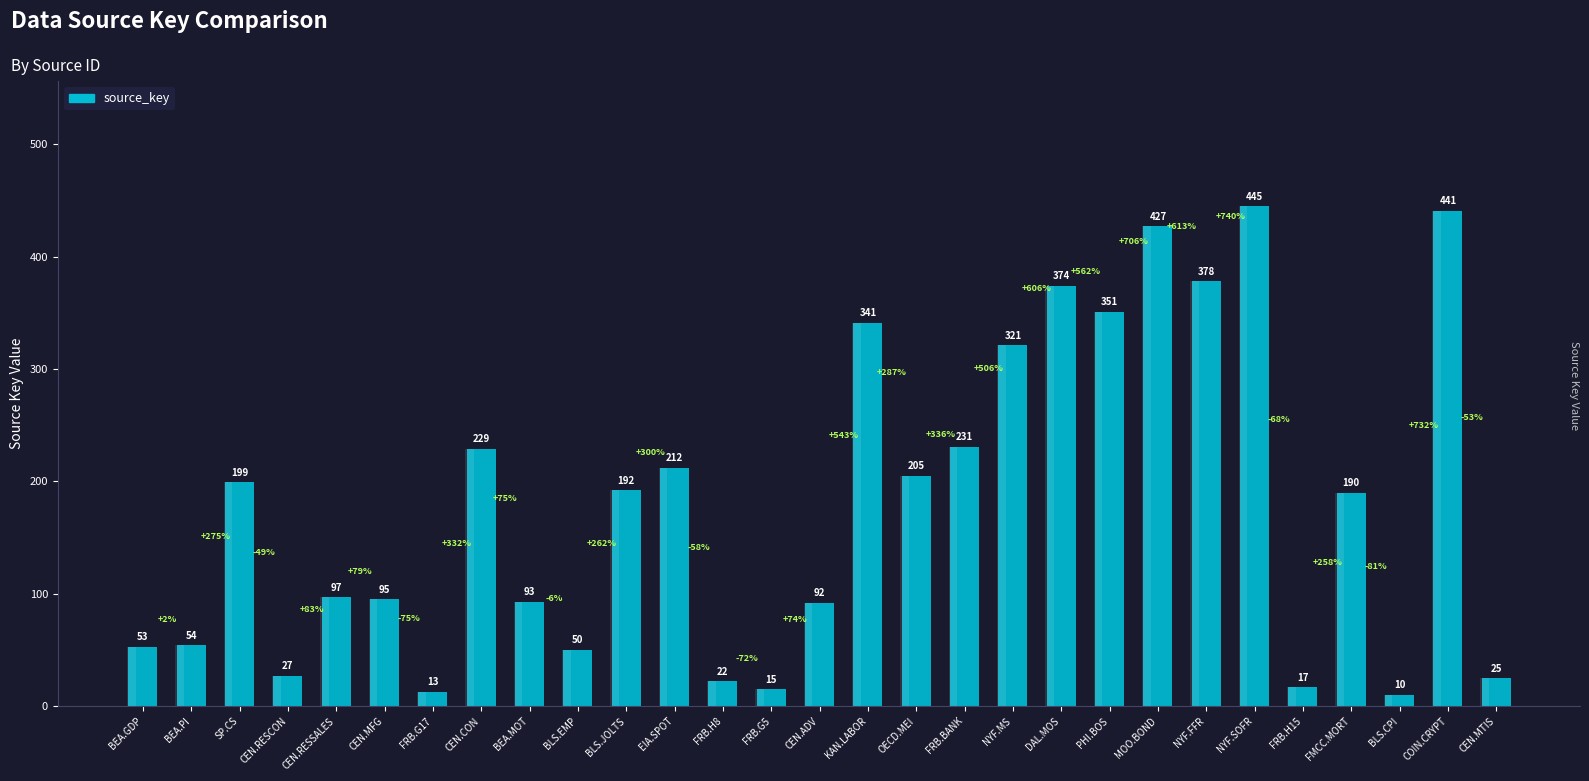

What is the label of the 25th bar from the right?

CEN.RESSALES